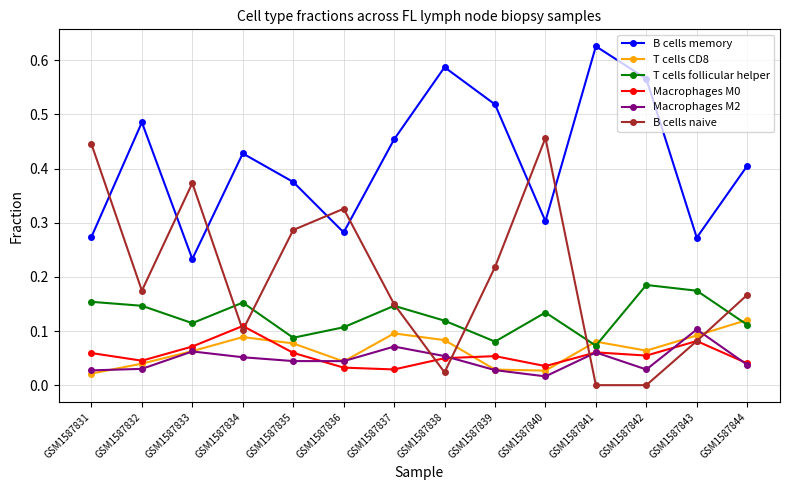

True or false: B cells memory has a value of 0.4 at GSM1587834.

True